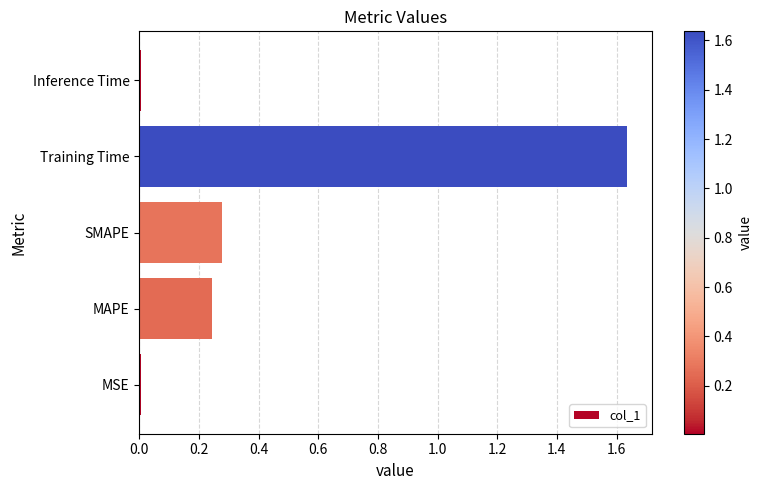

What is the average value?

0.4